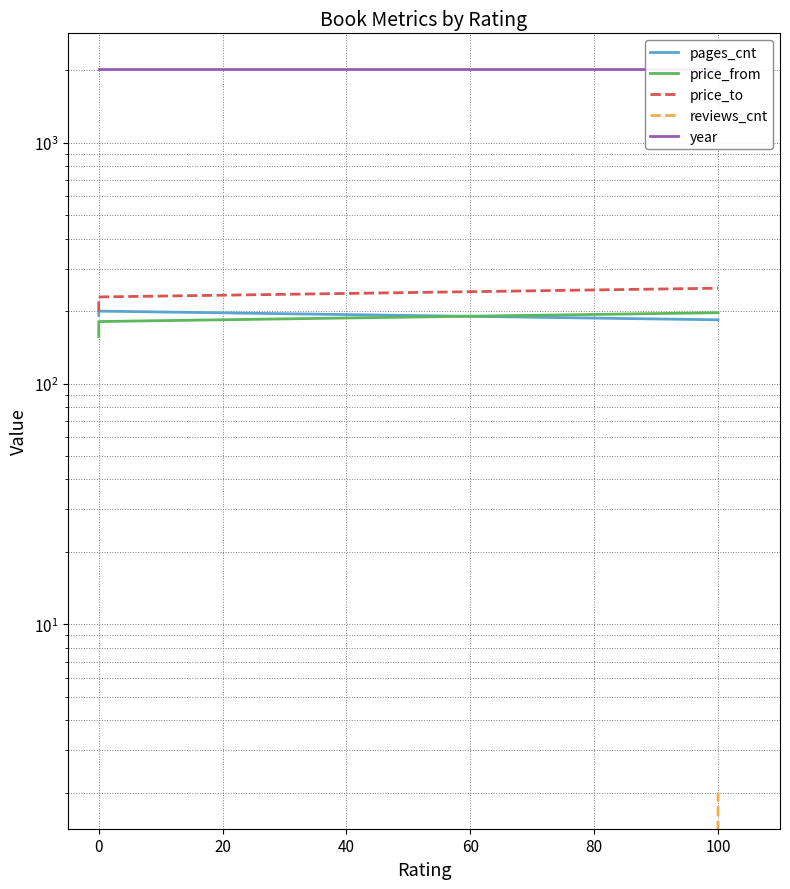

How many lines are shown in the chart?

5